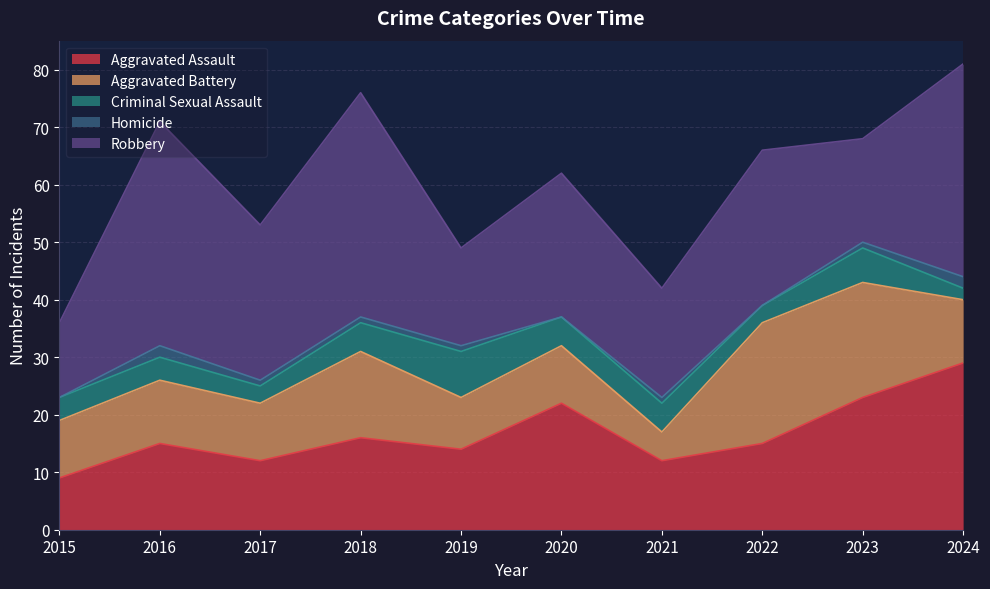

Reading left to right, what are all the values shown in this chart?

Aggravated Assault: 9	15	12	16	14	22	12	15	23	29
Aggravated Battery: 10	11	10	15	9	10	5	21	20	11
Criminal Sexual Assault: 4	4	3	5	8	5	5	3	6	2
Homicide: 0	2	1	1	1	0	1	0	1	2
Robbery: 13	39	27	39	17	25	19	27	18	37